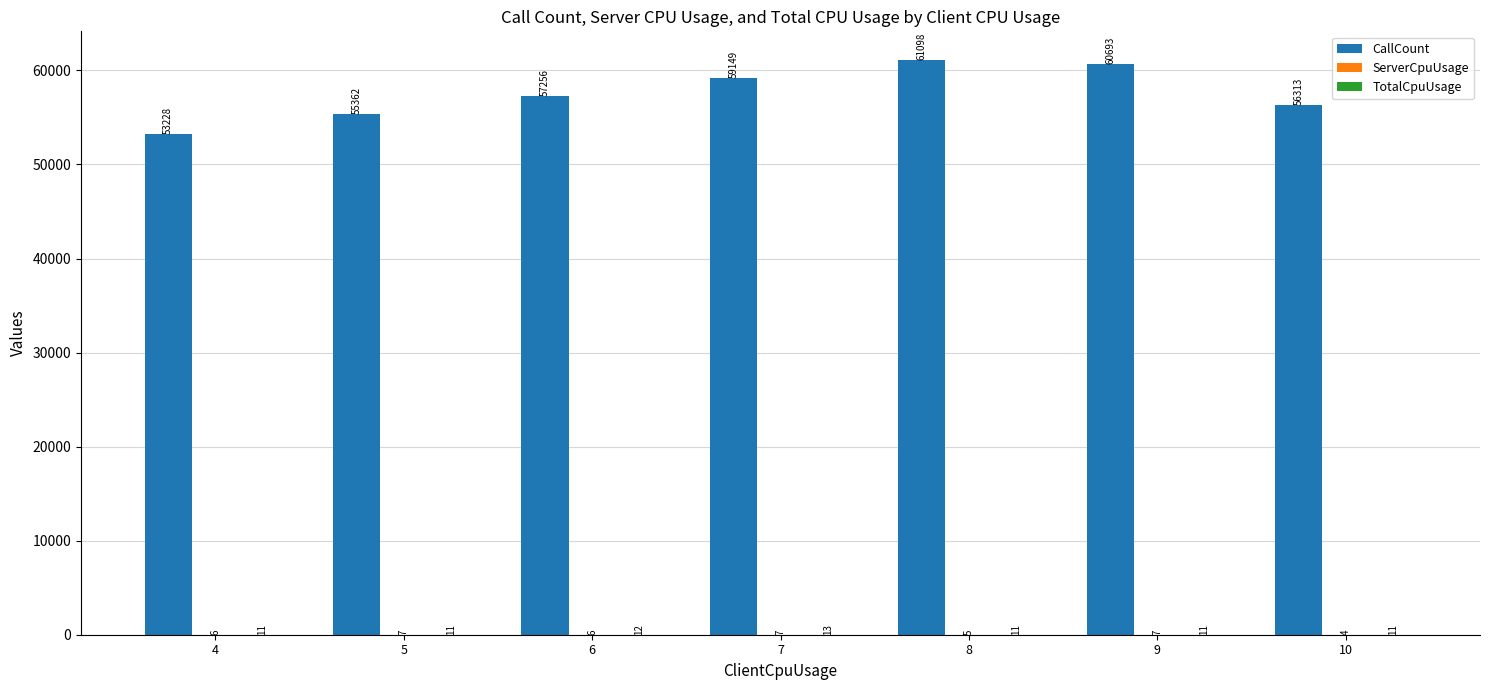

At which label is CallCount closest to 57163?

6